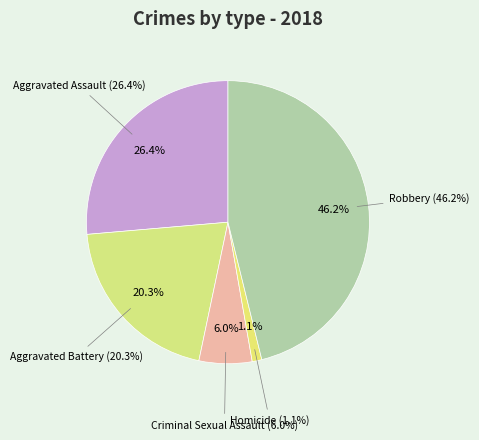

What portion of the pie excludes Aggravated Battery?

79.7%